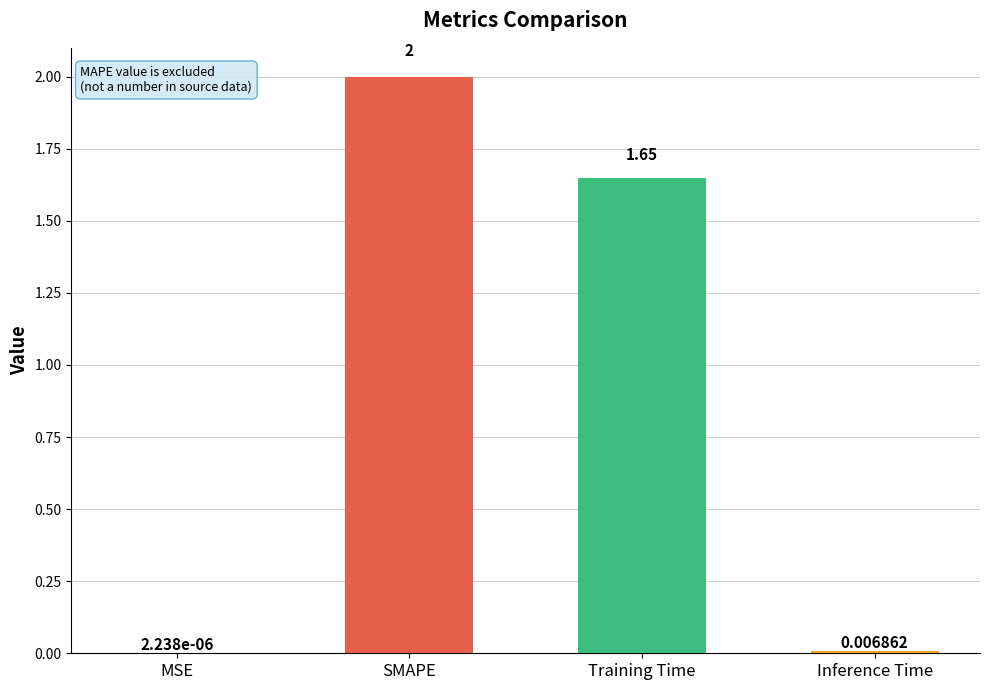

At which category does the chart reach its peak across all series?

SMAPE